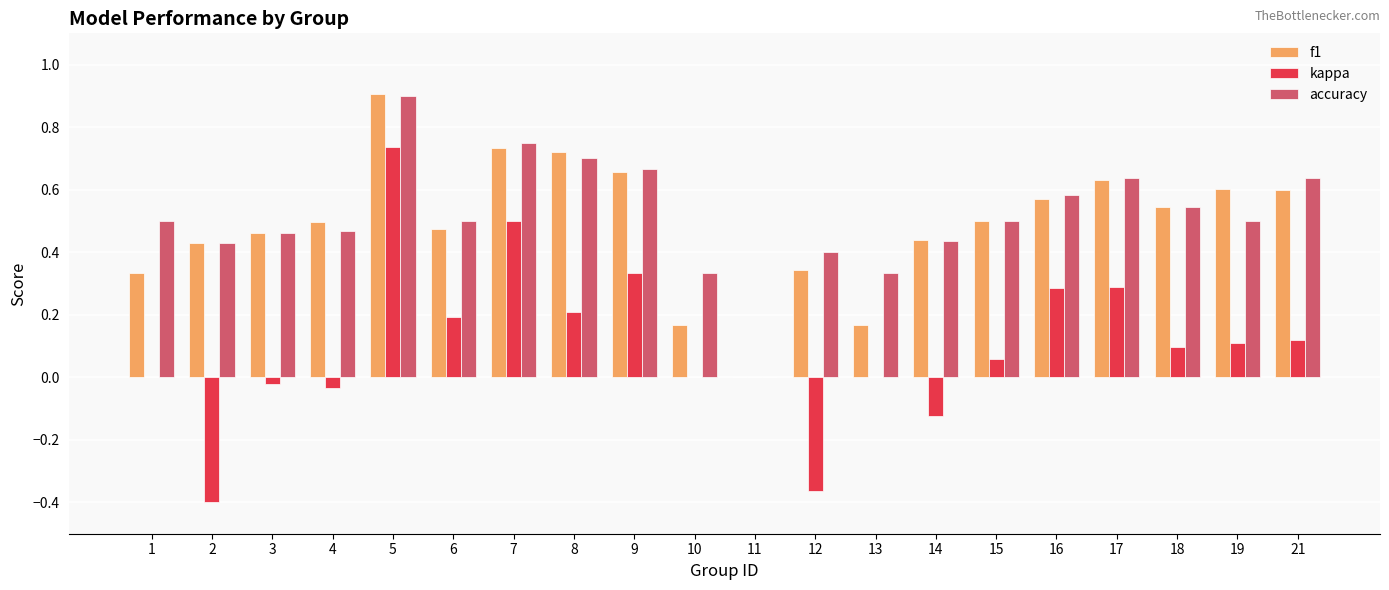

Between 5 and 17, which series saw the biggest shift?

kappa